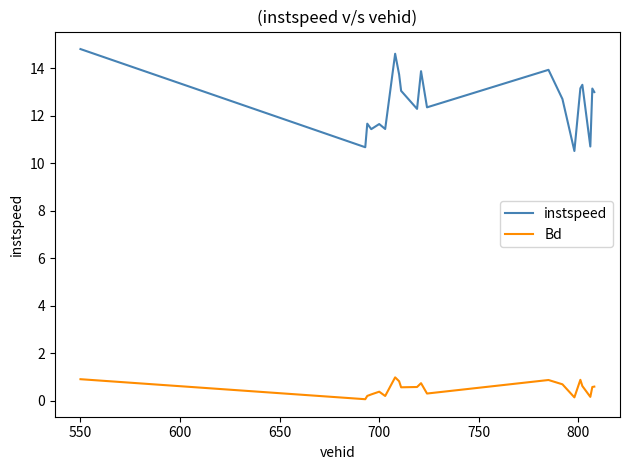

True or false: Bd and instspeed cross at least once.

False